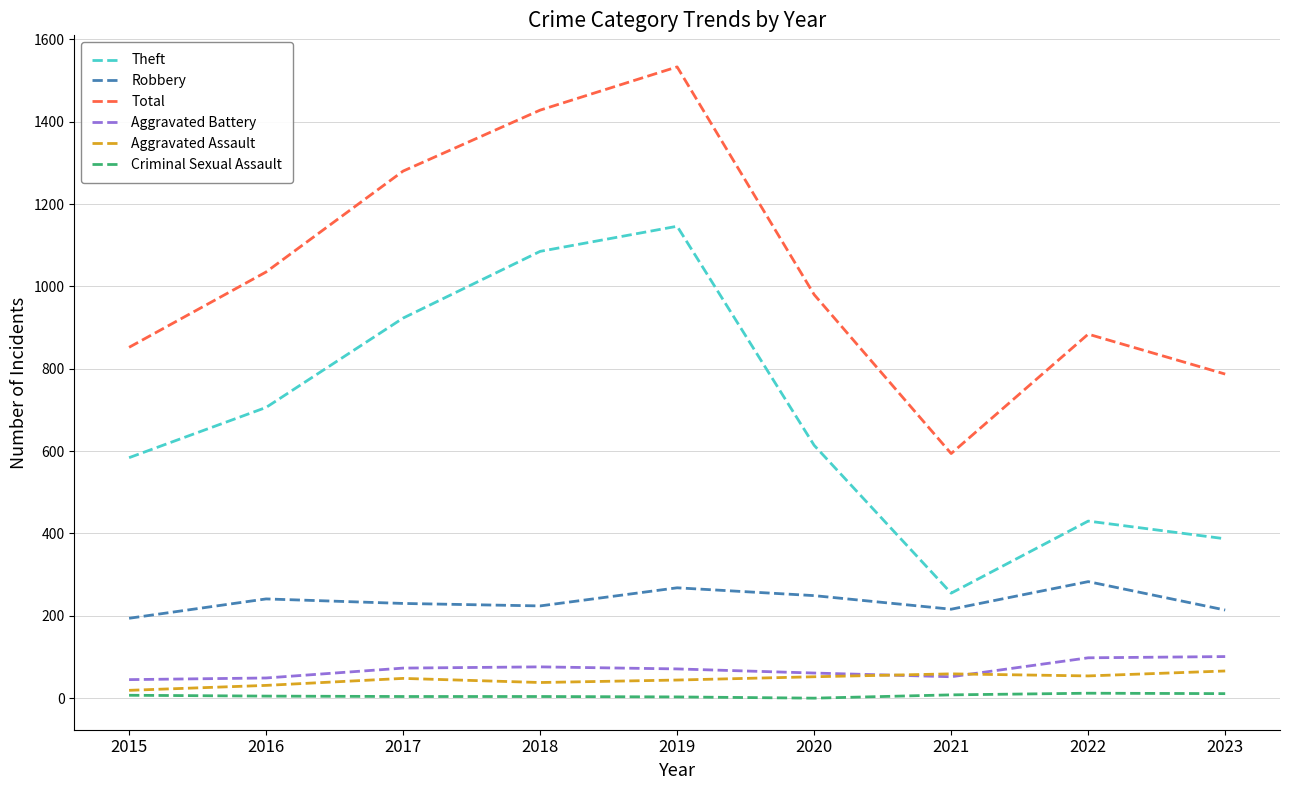

What is the maximum value for Robbery?

283